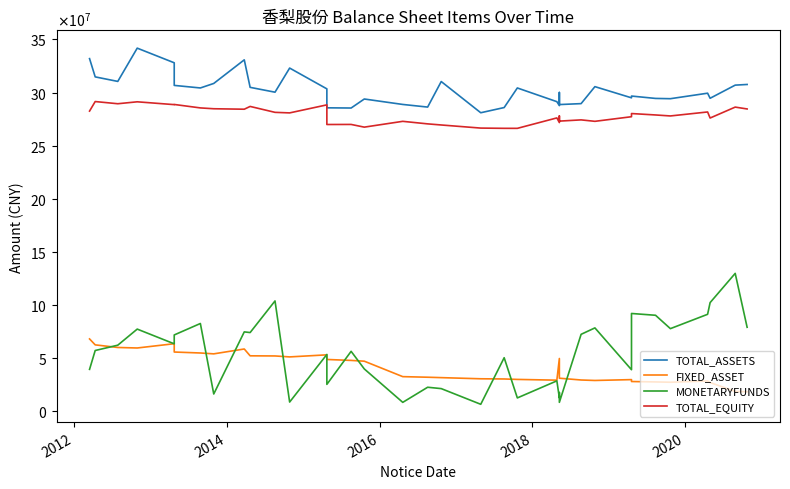

True or false: FIXED_ASSET has more than 2 points higher than both neighbors.

True